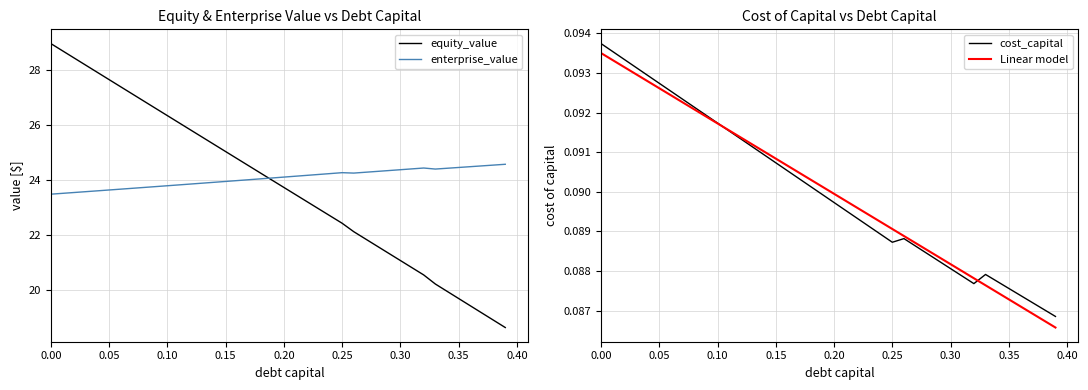

What are all the series names shown in the legend?

equity_value, enterprise_value, cost_capital, Linear model